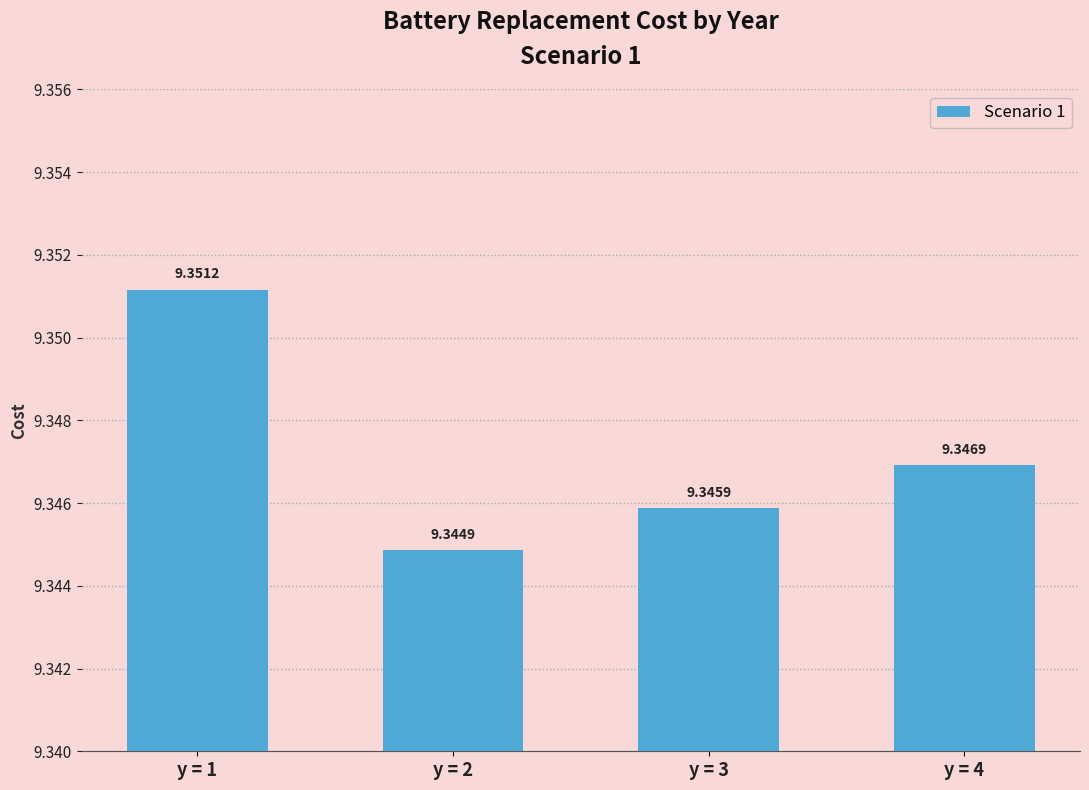

The chart shows a value of 6.0 at y = 1. True or false?

False